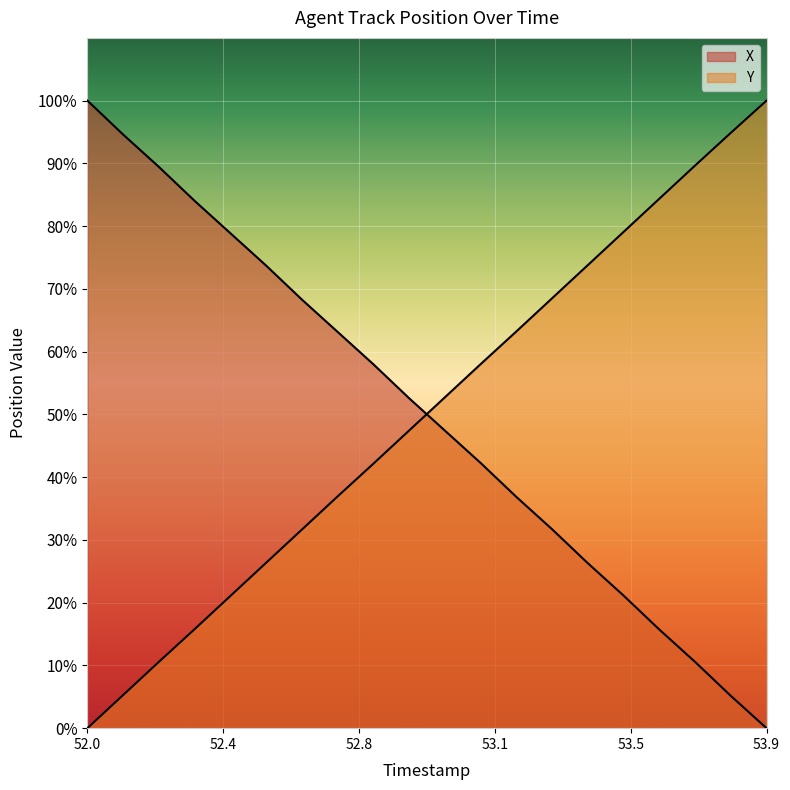

Is it true that X equals 45.4 at 52.8?

False